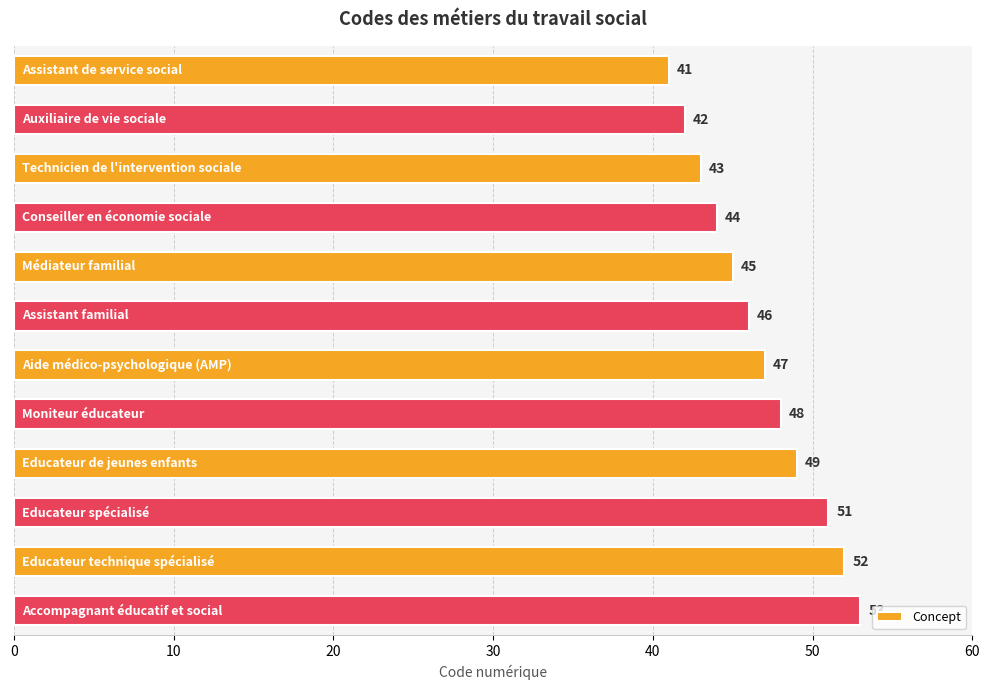

How many data points are less than 47?

6